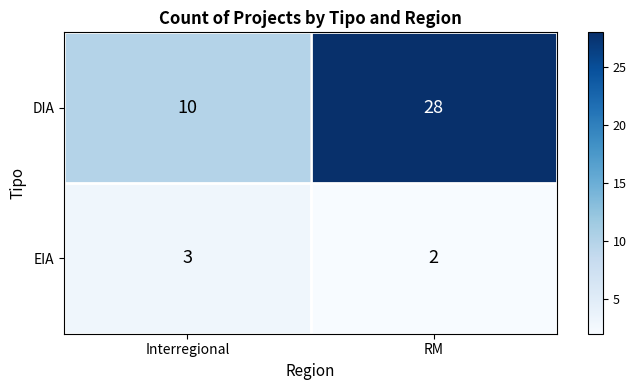

How many series are shown in this chart?

2